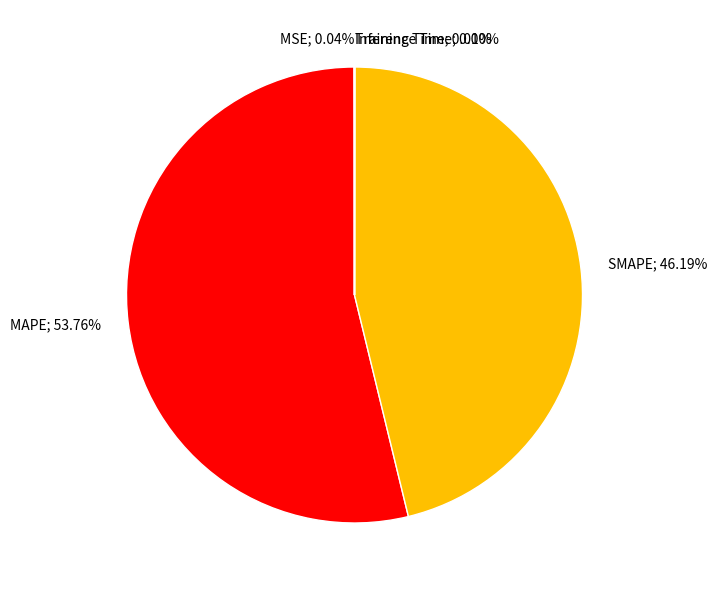

Does any single category account for the majority?

Yes